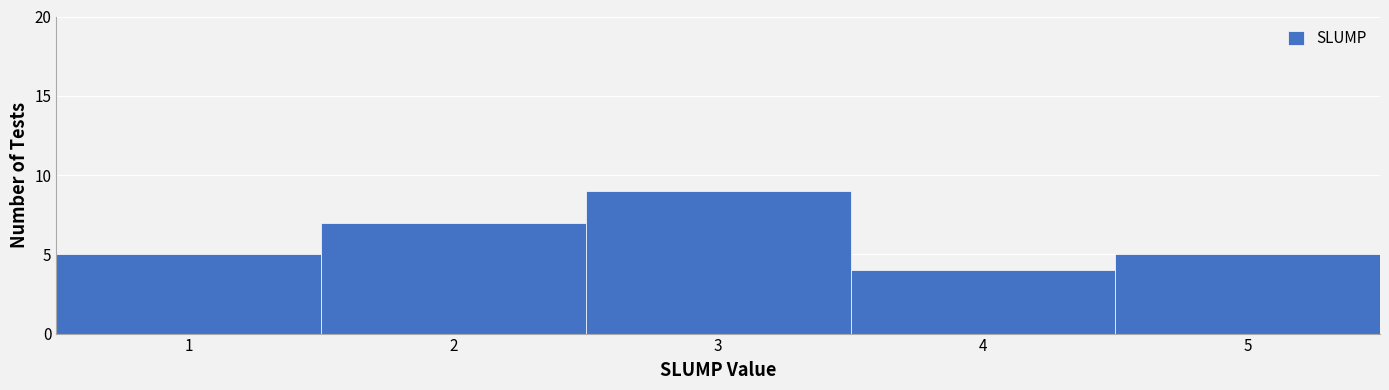

Reading left to right, transcribe this chart: for each bar, give the range it covers on the x-axis and its height. The values are not printed on the chart, so give them approximately, as read against the axis.

0.5 to 1.5: 5
1.5 to 2.5: 7
2.5 to 3.5: 9
3.5 to 4.5: 4
4.5 to 5.5: 5